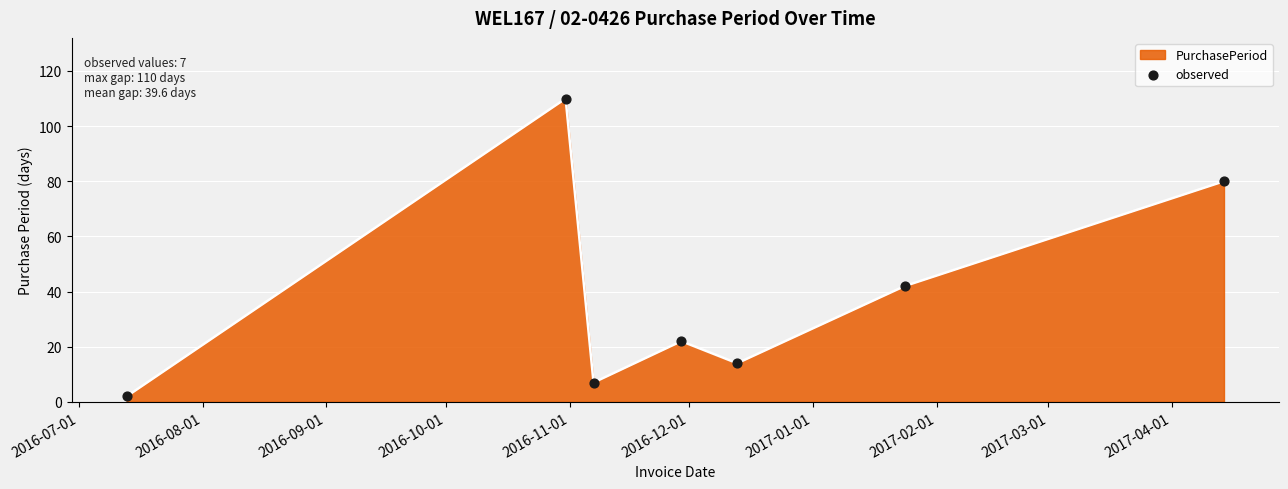

What is the maximum value shown in the chart?

110